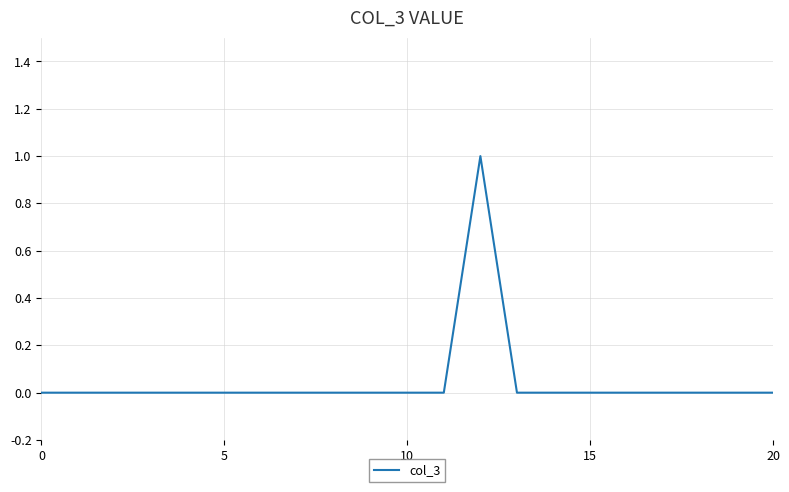

How many lines are shown in the chart?

1